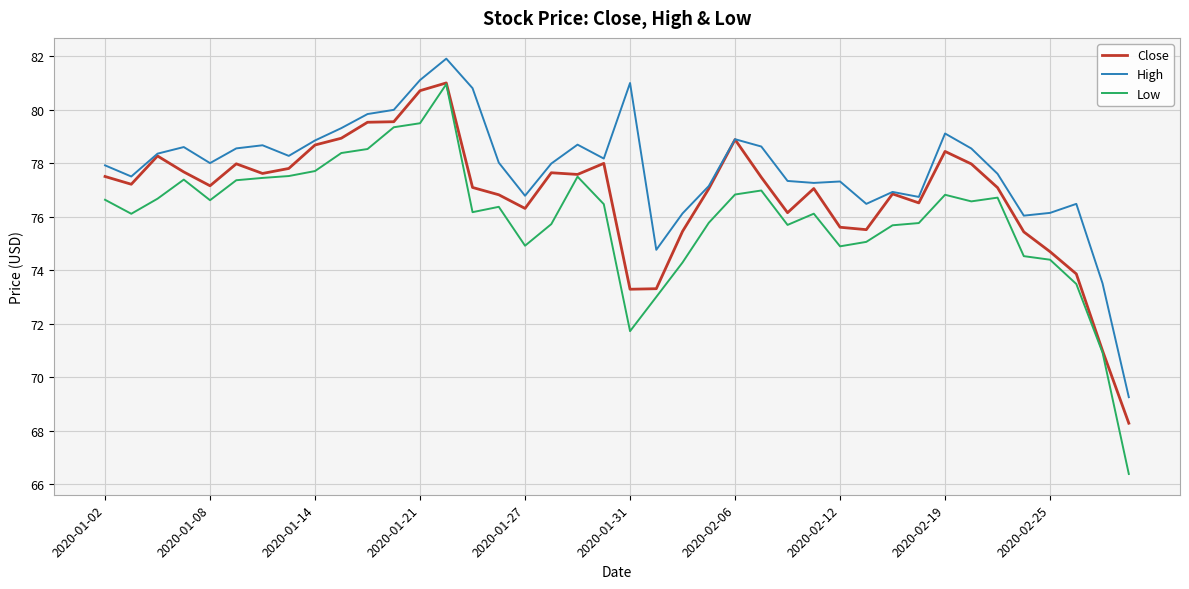

Which series has the widest spread of values?

Low